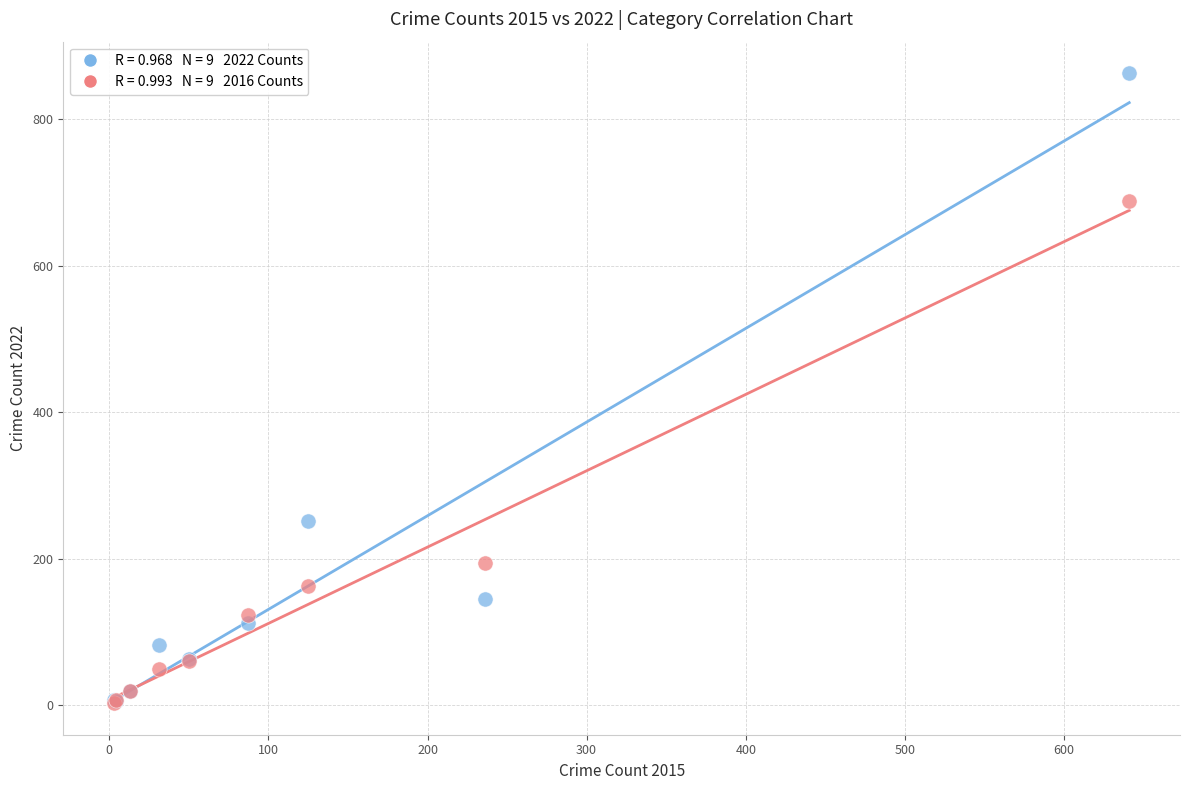

Across all series, what Y value is closest to 433?

252